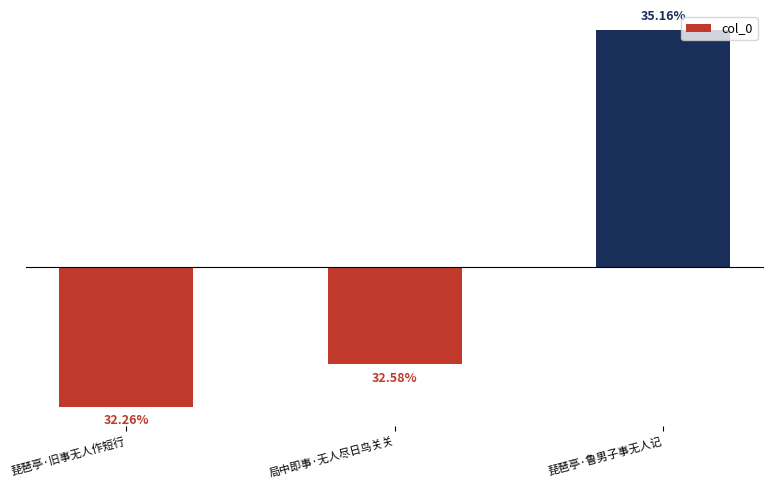

Is it true that the value at 局中即事·无人尽日鸟关关 is -4446.1?

False